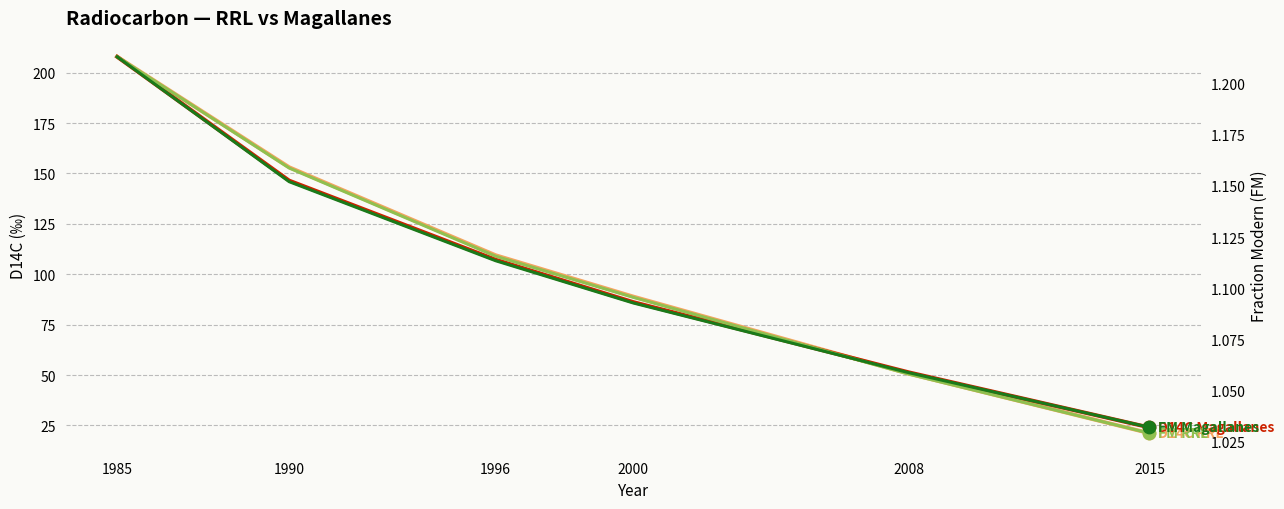

What is the total value across all series at 1985?

418.3